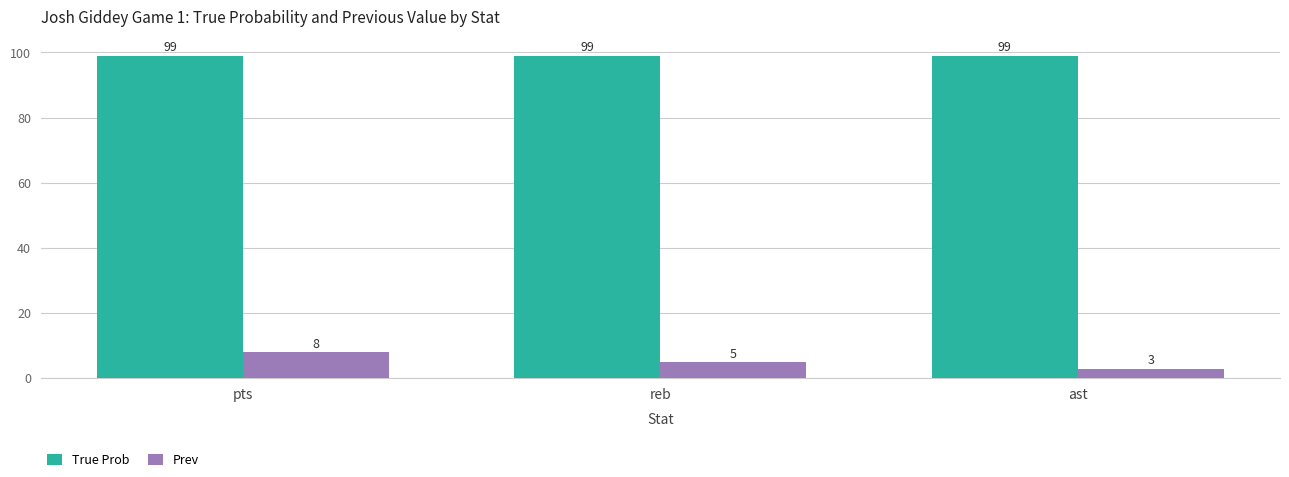

At which label does Prev first exceed 5?

pts